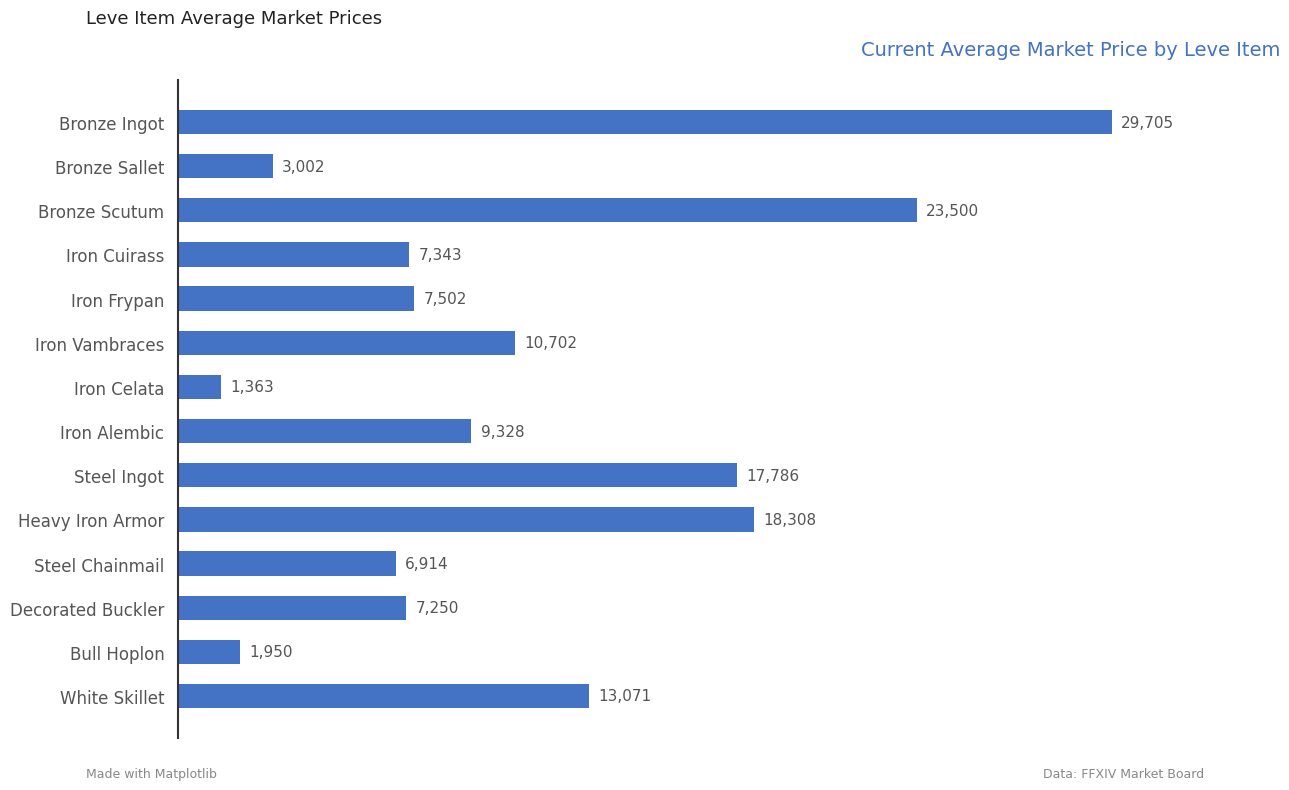

The value at Iron Cuirass is 7342.9. True or false?

True